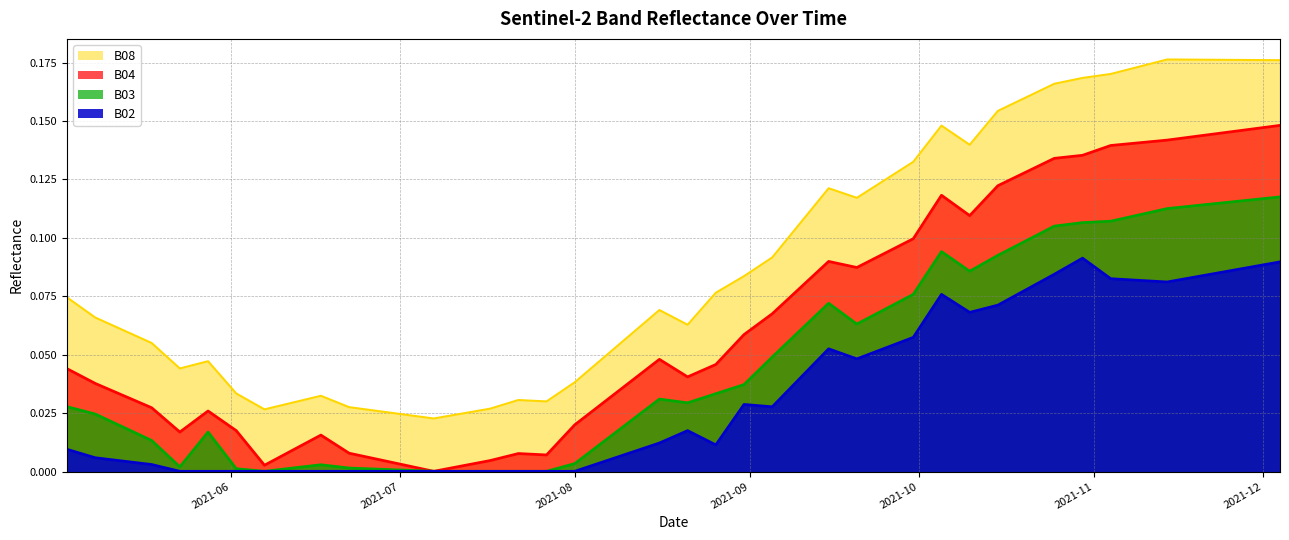

How many lines are shown in the chart?

4